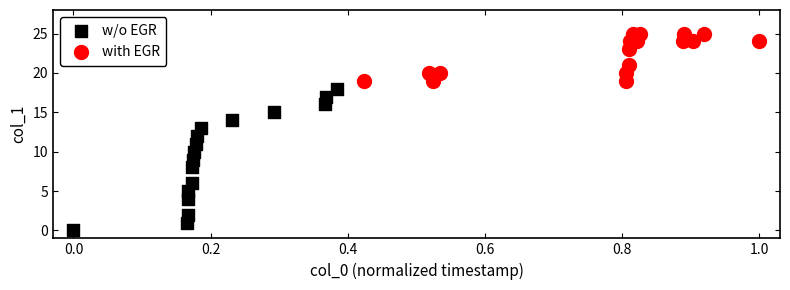

Which series contains the highest Y value?

with EGR